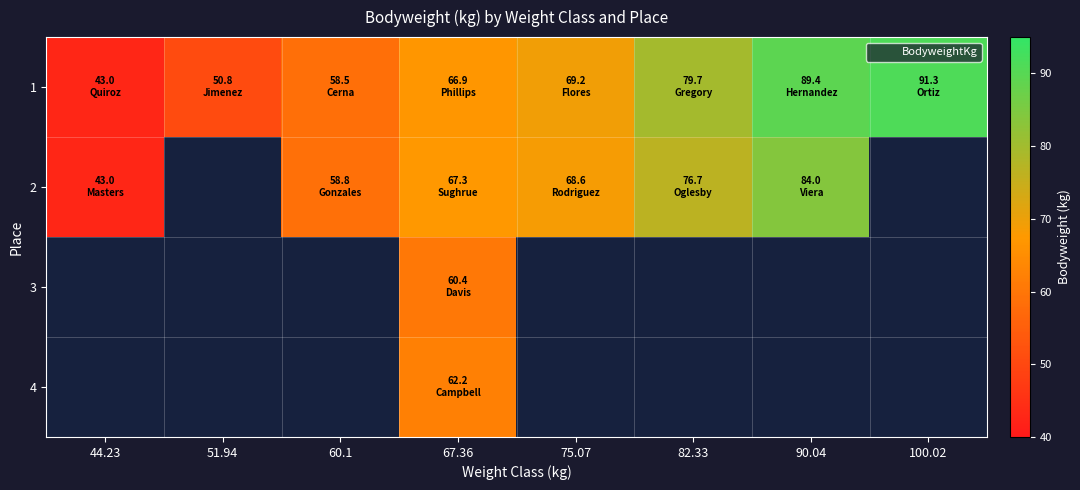

At which label does 2 reach its minimum?

44.23